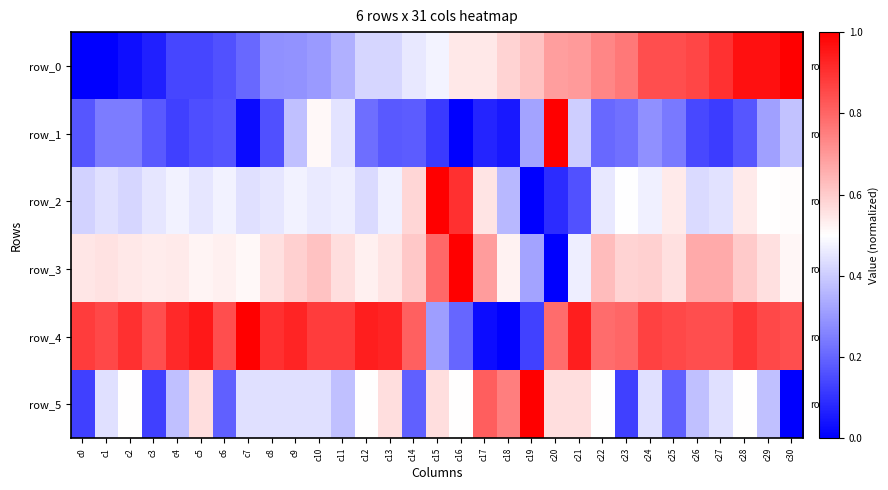

At which label does row_4 reach its peak?

c7